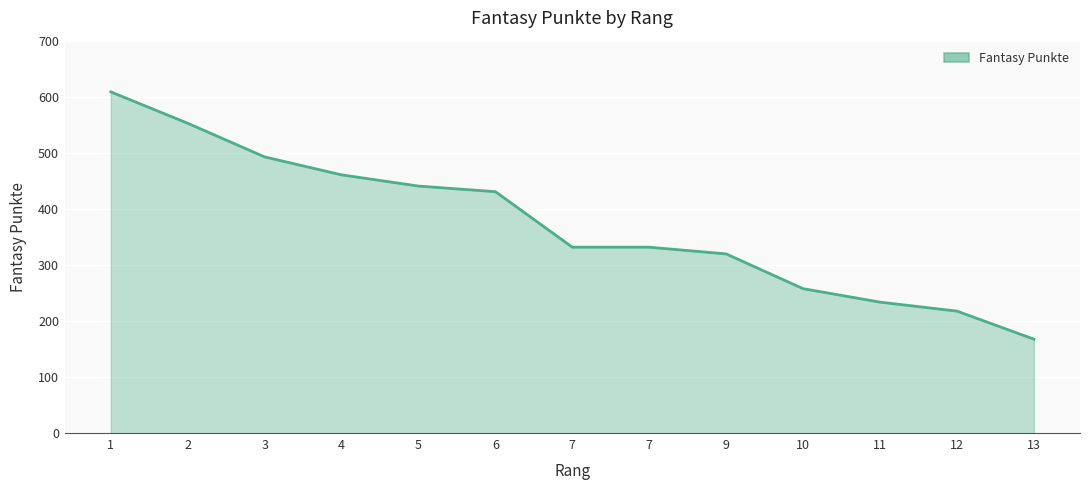

Which category has the highest value across all series?

1